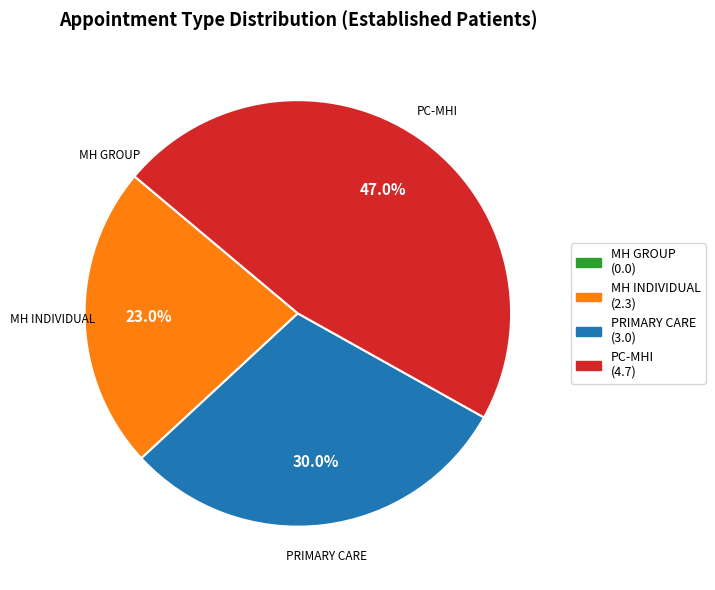

Is there a majority slice in this chart?

No